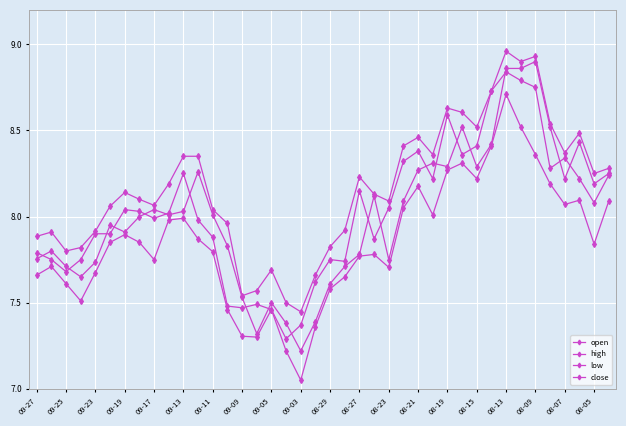

Does the chart have visible grid lines?

Yes